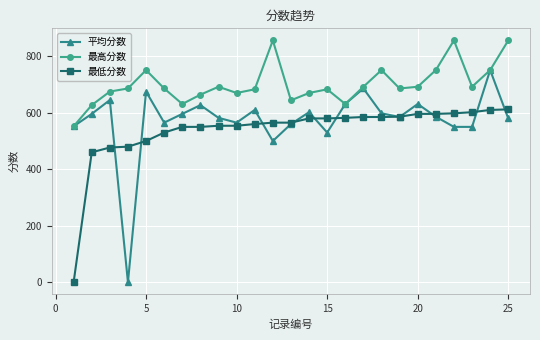

Which series has the largest total across all categories?

最高分数